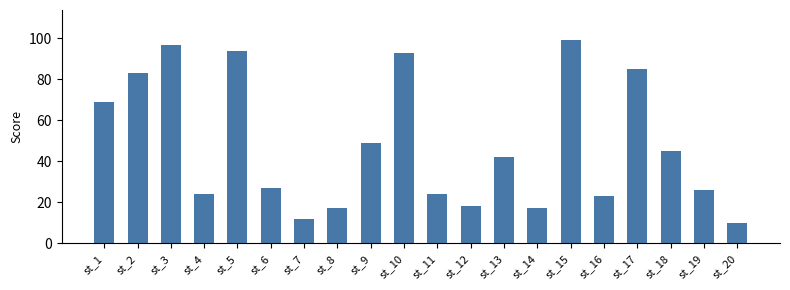

What is the greatest value displayed?

99